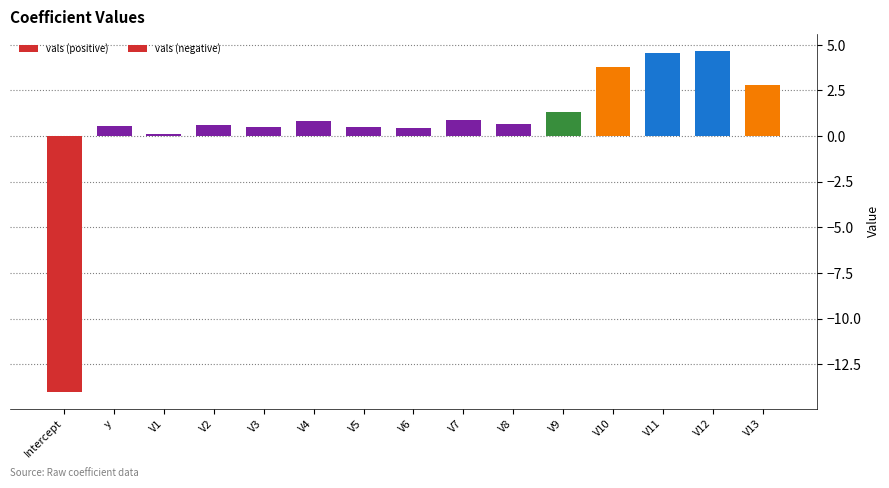

The vals (positive) series shows 0.2 at V6. True or false?

False